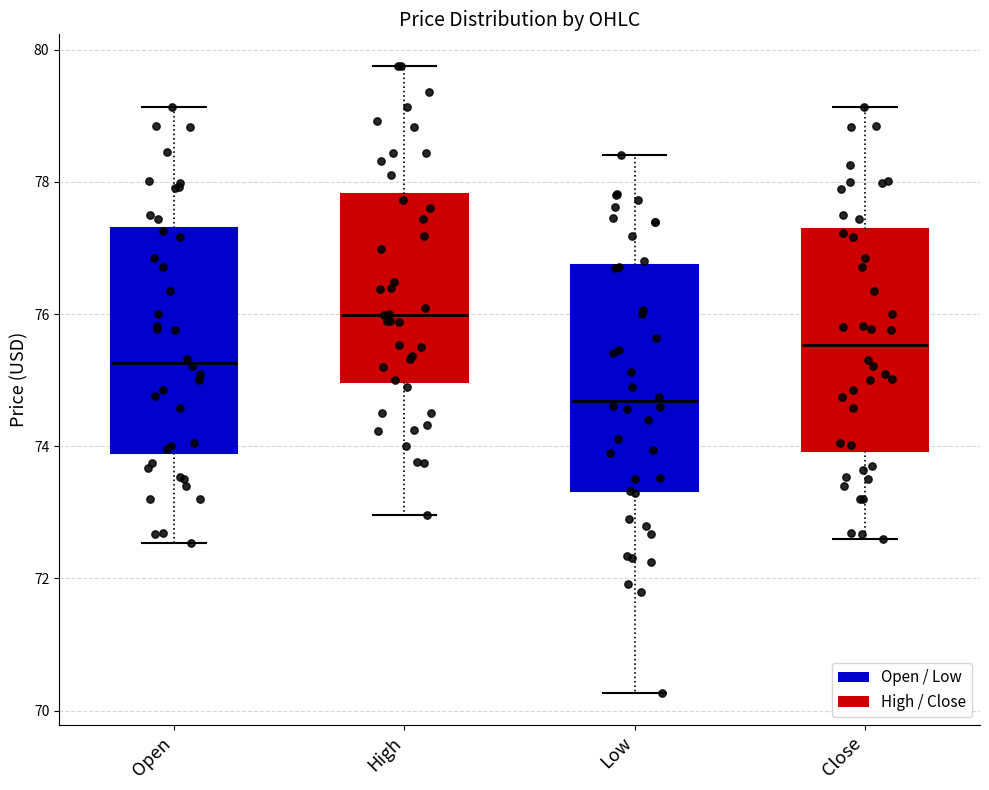

Which box's median line is the lowest?

Low